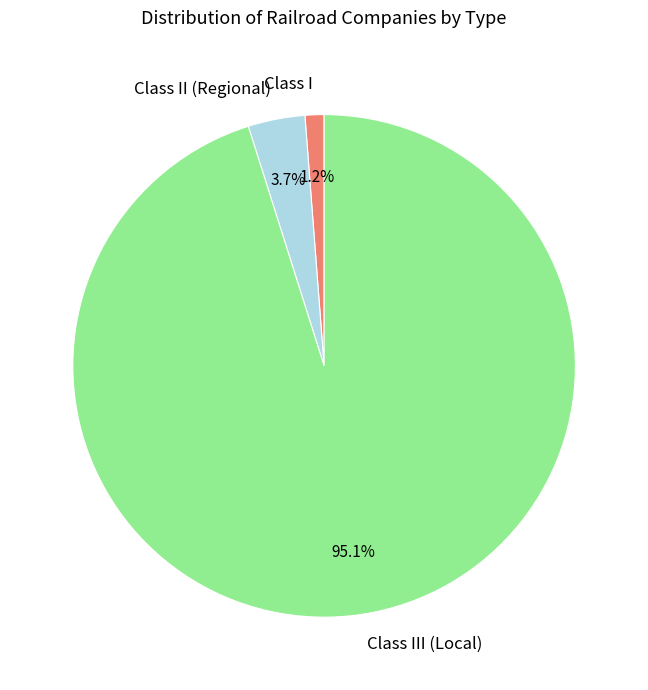

Is it true that Class I is 1% of the pie?

True